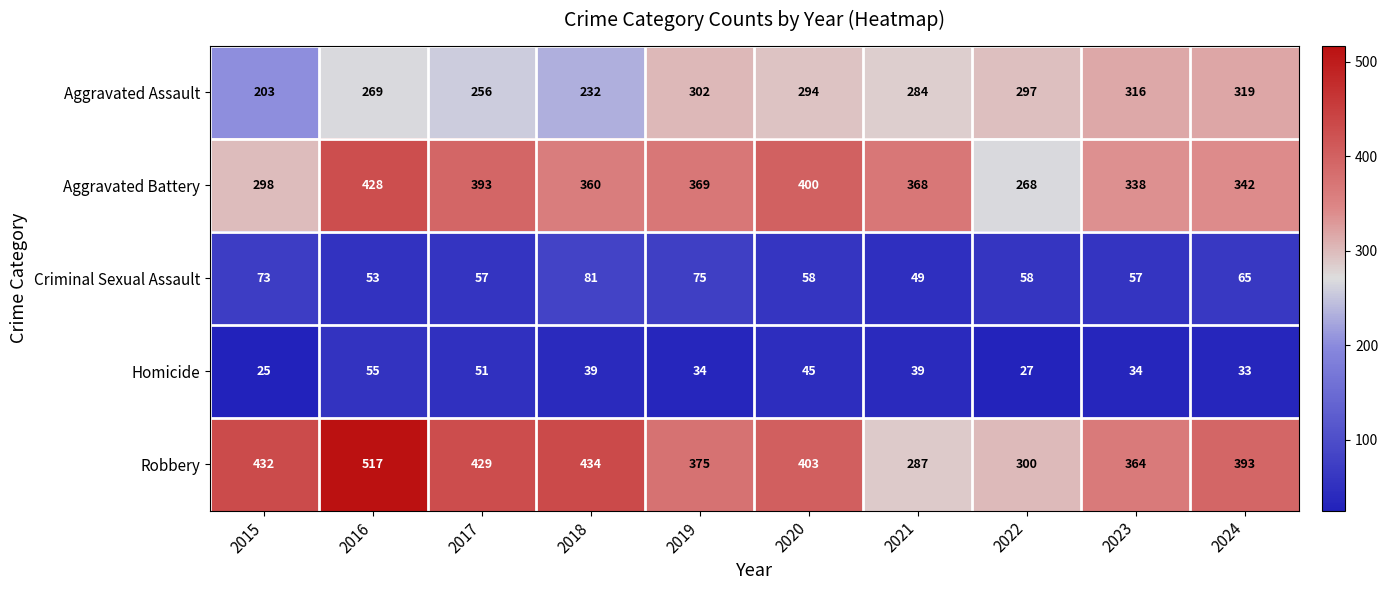

Read the Robbery value at 2023.

364